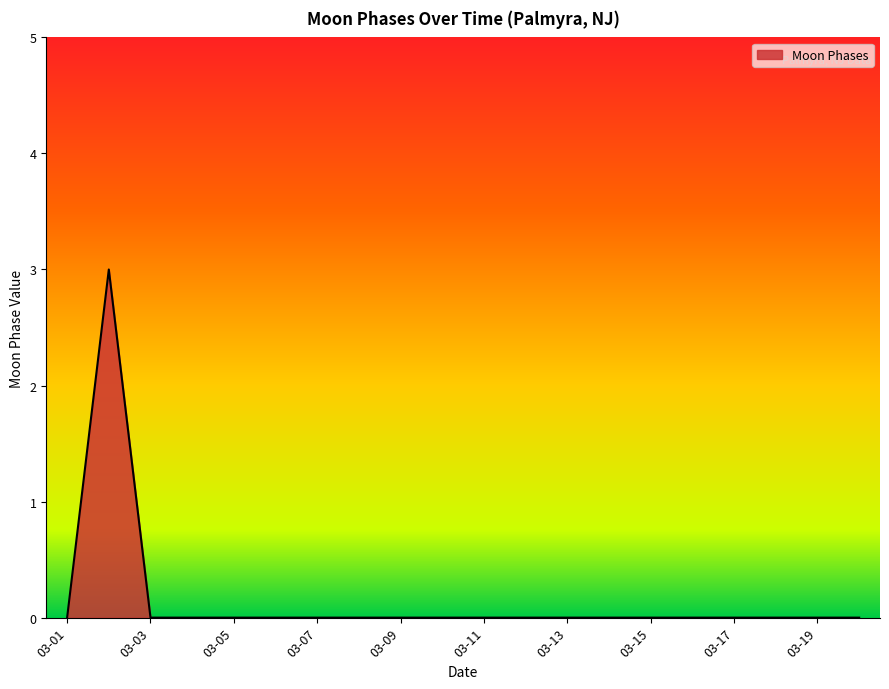

What is the maximum value shown in the chart?

3